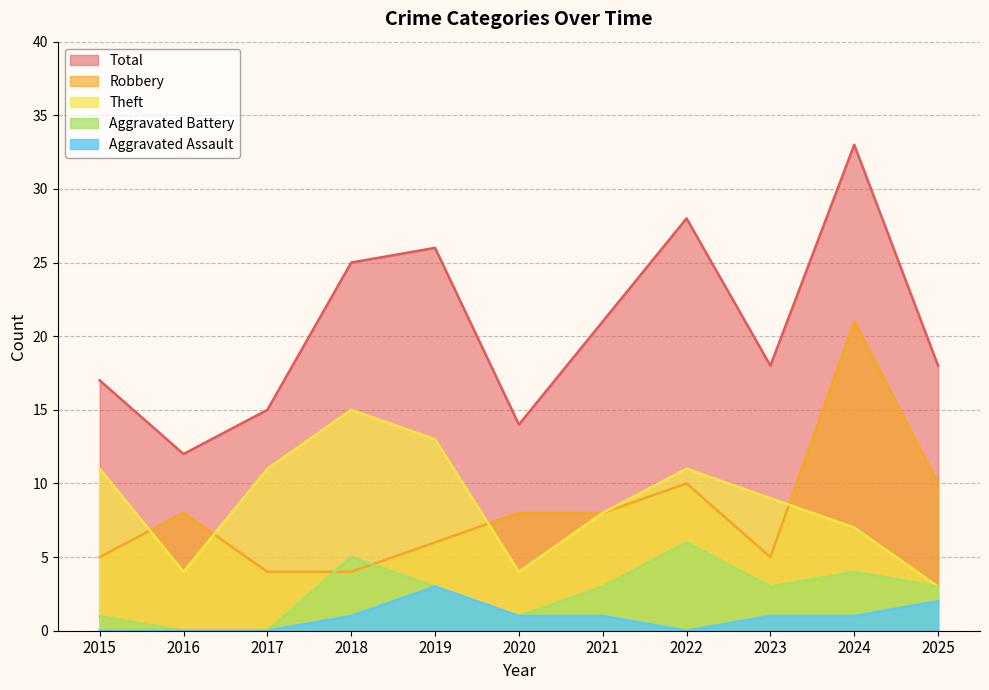

True or false: Aggravated Assault has a value of 1 at 2023.

True